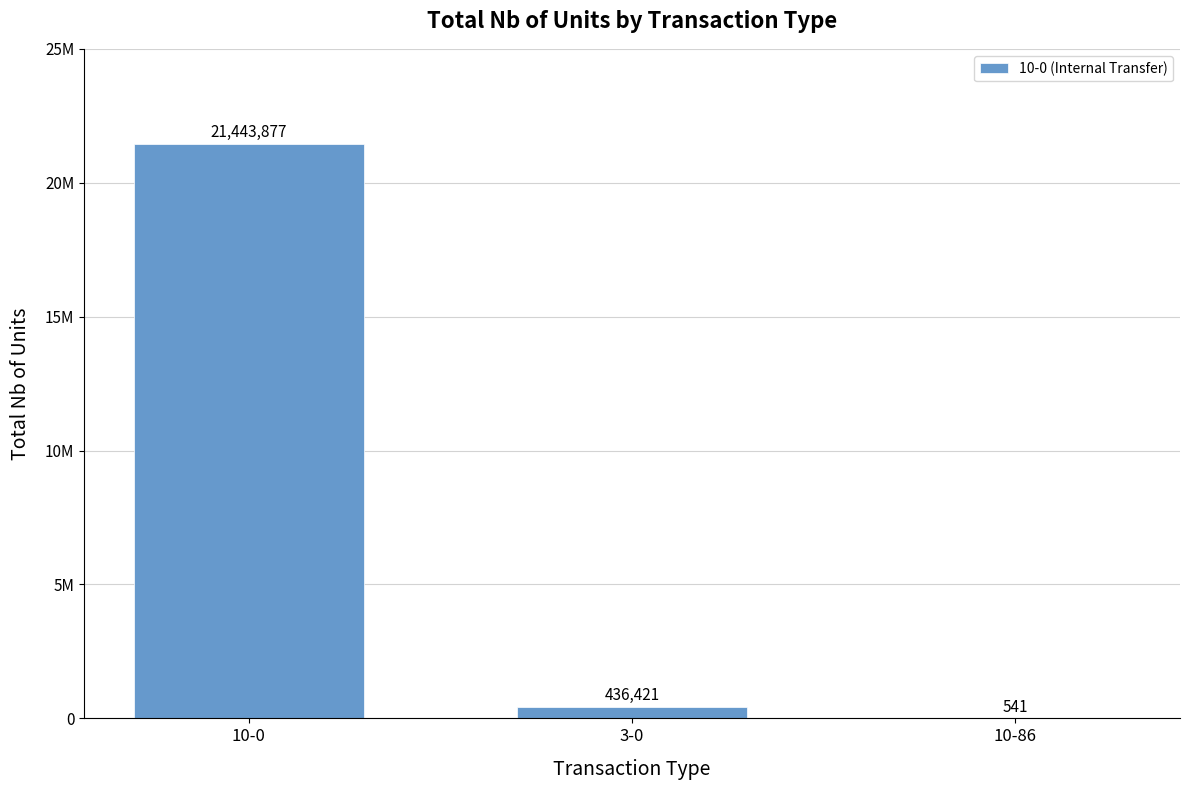

What is the value of the 1st bar from the left?

21443877